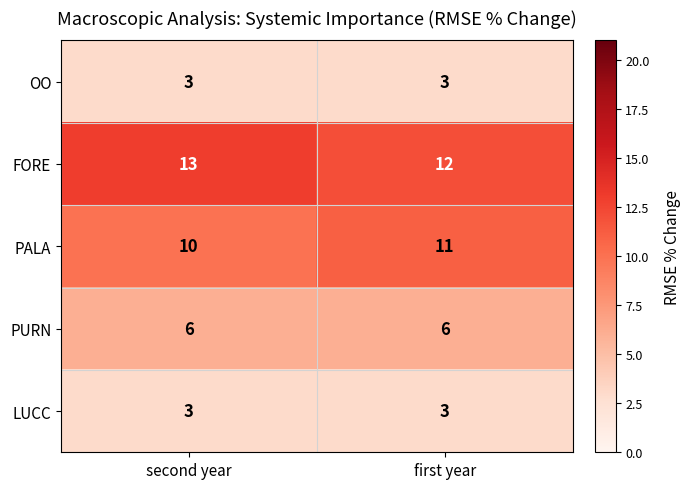

At how many categories does at least one series exceed 7?

2